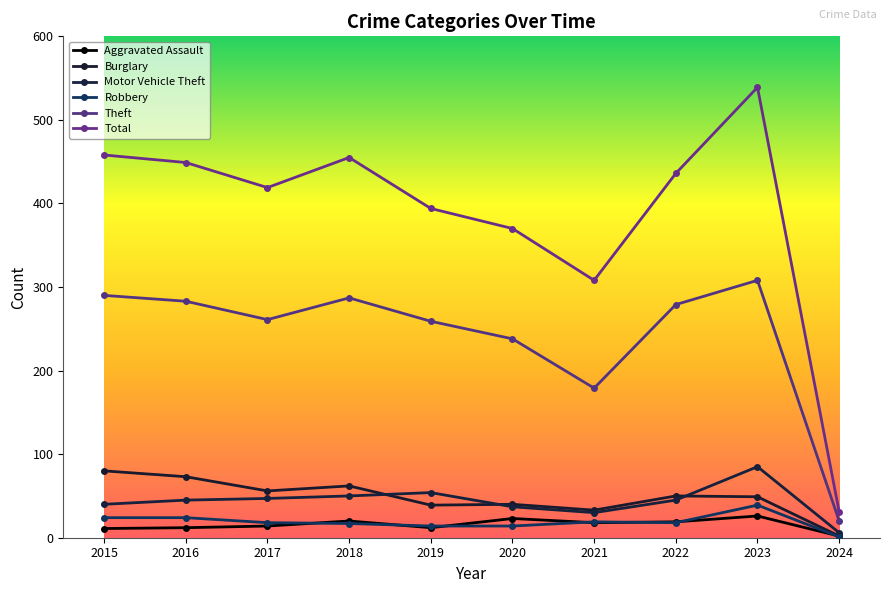

What is the value of the Robbery point at the 1st from the left?

24